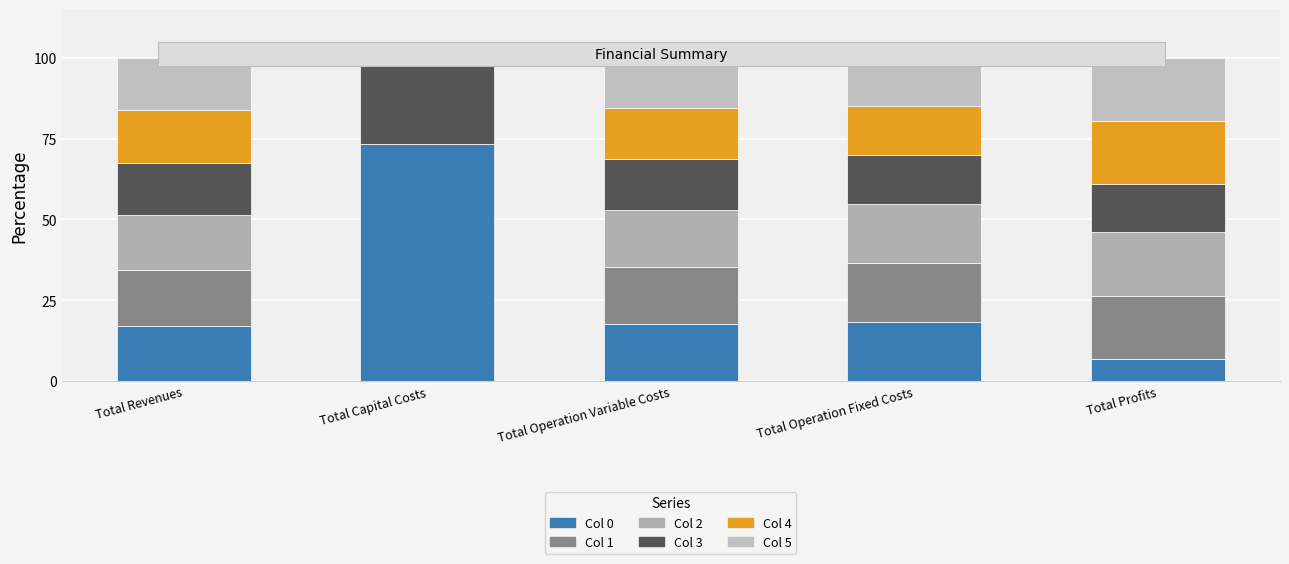

Does the chart contain stacked bars?

Yes